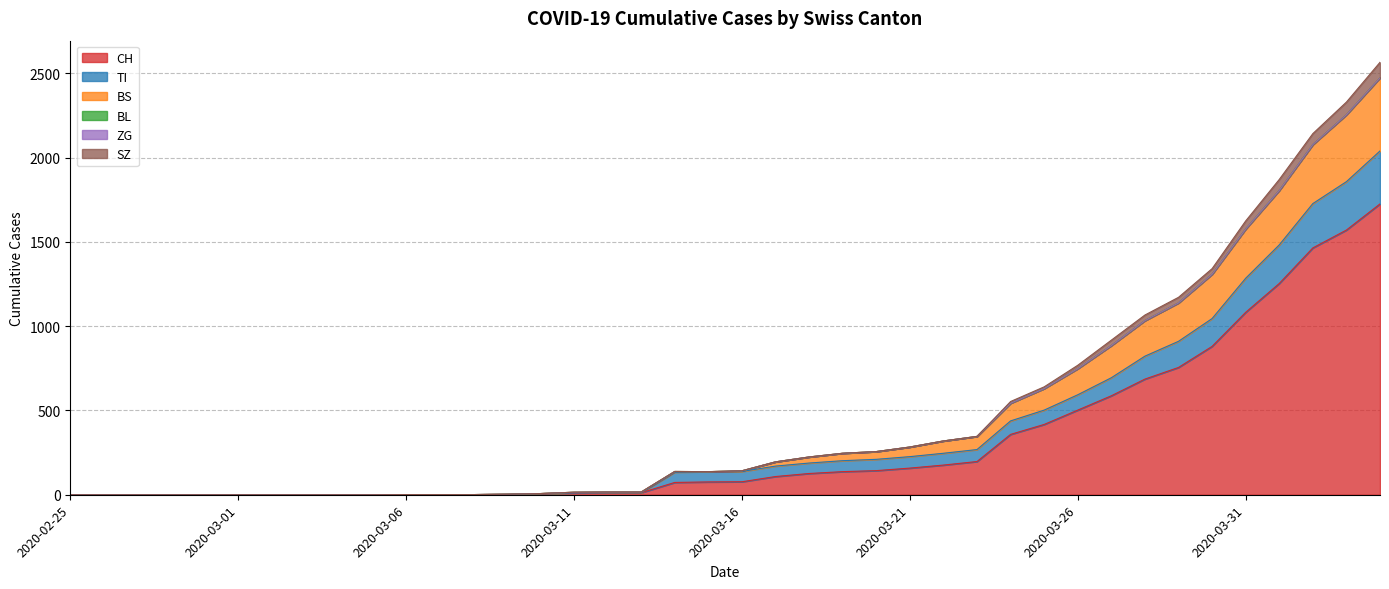

Does the chart display data point markers on the line(s)?

No